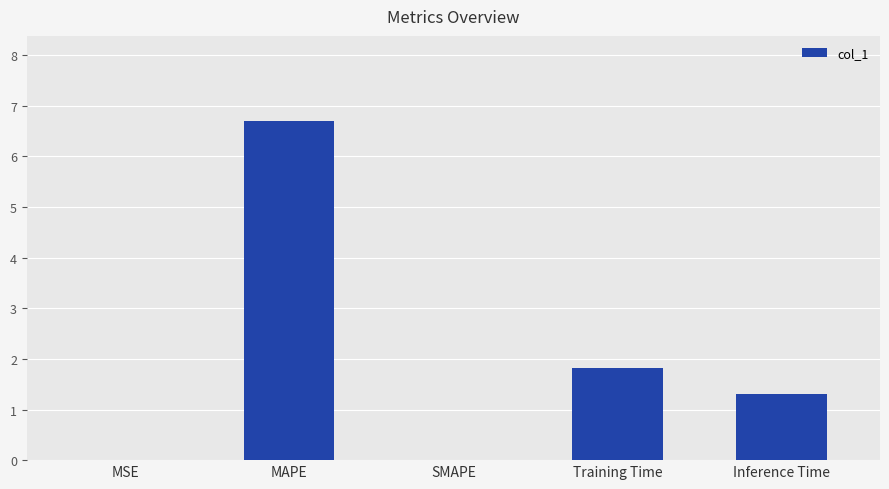

At which label does the data first exceed 1?

MAPE